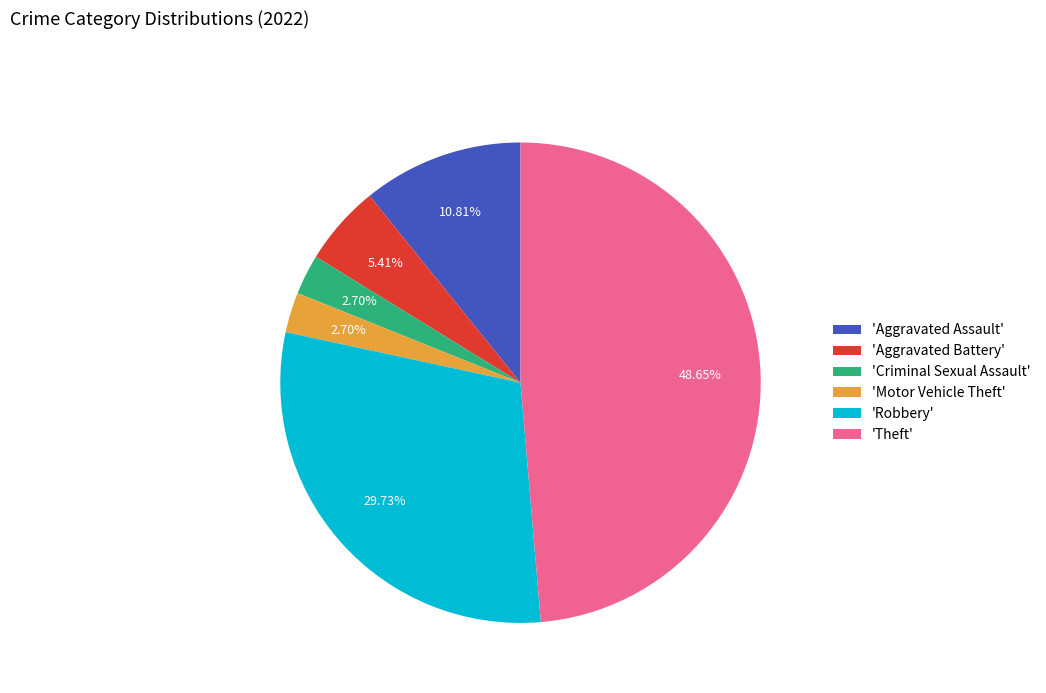

Between 'Motor Vehicle Theft' and 'Theft', which is larger?

'Theft'